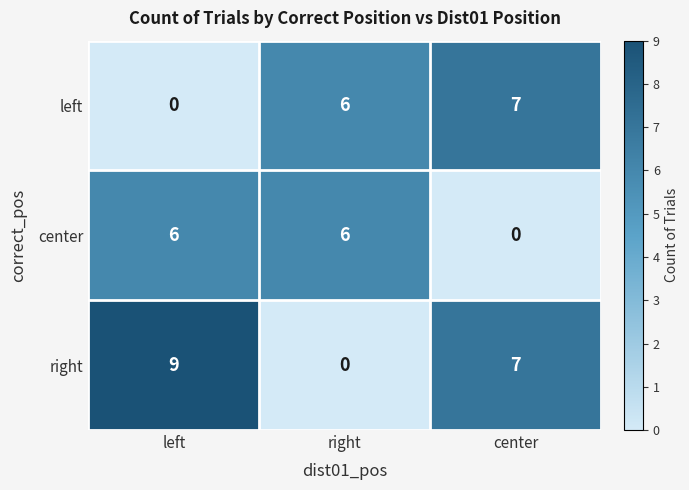

Between right and center, which series saw the biggest shift?

right